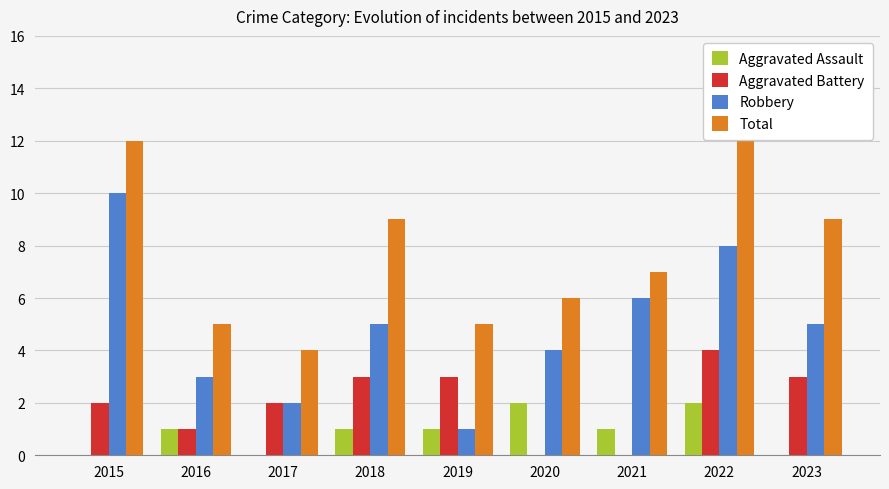

Reading left to right, transcribe all the data shown in this chart.

Aggravated Assault: 2015=0	2016=1	2017=0	2018=1	2019=1	2020=2	2021=1	2022=2	2023=0
Aggravated Battery: 2015=2	2016=1	2017=2	2018=3	2019=3	2020=0	2021=0	2022=4	2023=3
Robbery: 2015=10	2016=3	2017=2	2018=5	2019=1	2020=4	2021=6	2022=8	2023=5
Total: 2015=12	2016=5	2017=4	2018=9	2019=5	2020=6	2021=7	2022=14	2023=9